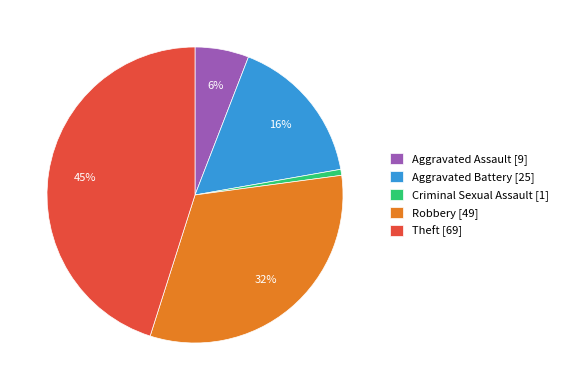

Between Criminal Sexual Assault [1] and Aggravated Assault [9], which is larger?

Aggravated Assault [9]